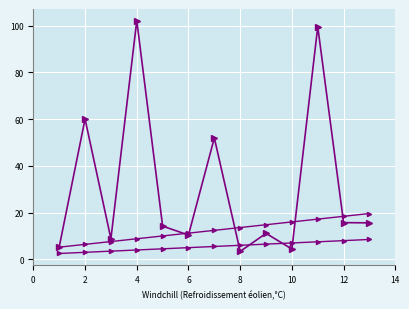

Is it true that the value at 0 is 5.3?

True